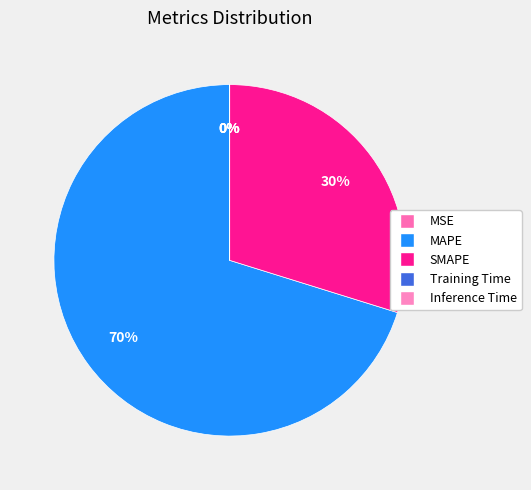

What is the largest slice in the pie chart?

MAPE